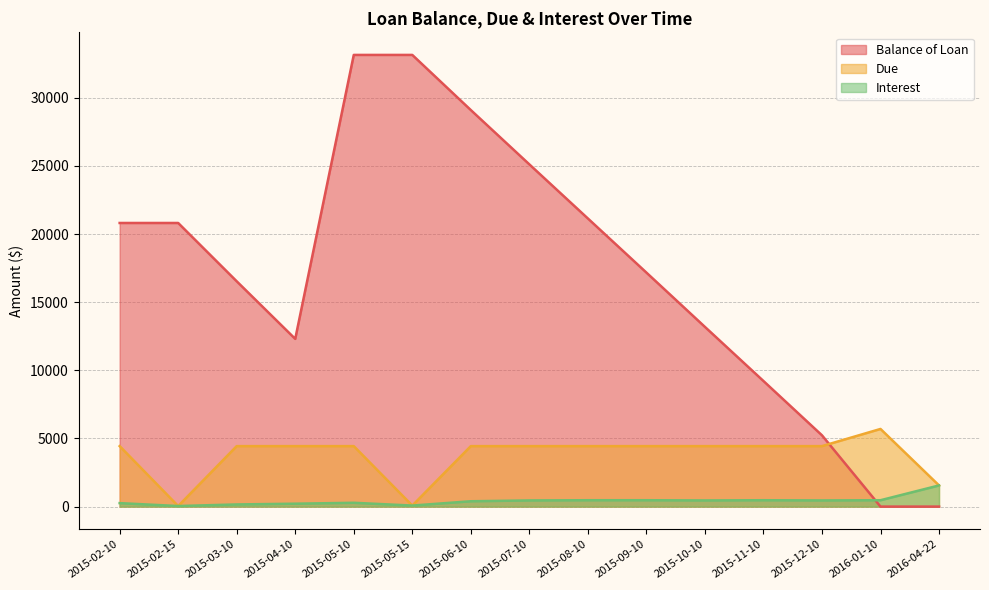

In Due, how many points are lower than both neighbors (excluding endpoints)?

2